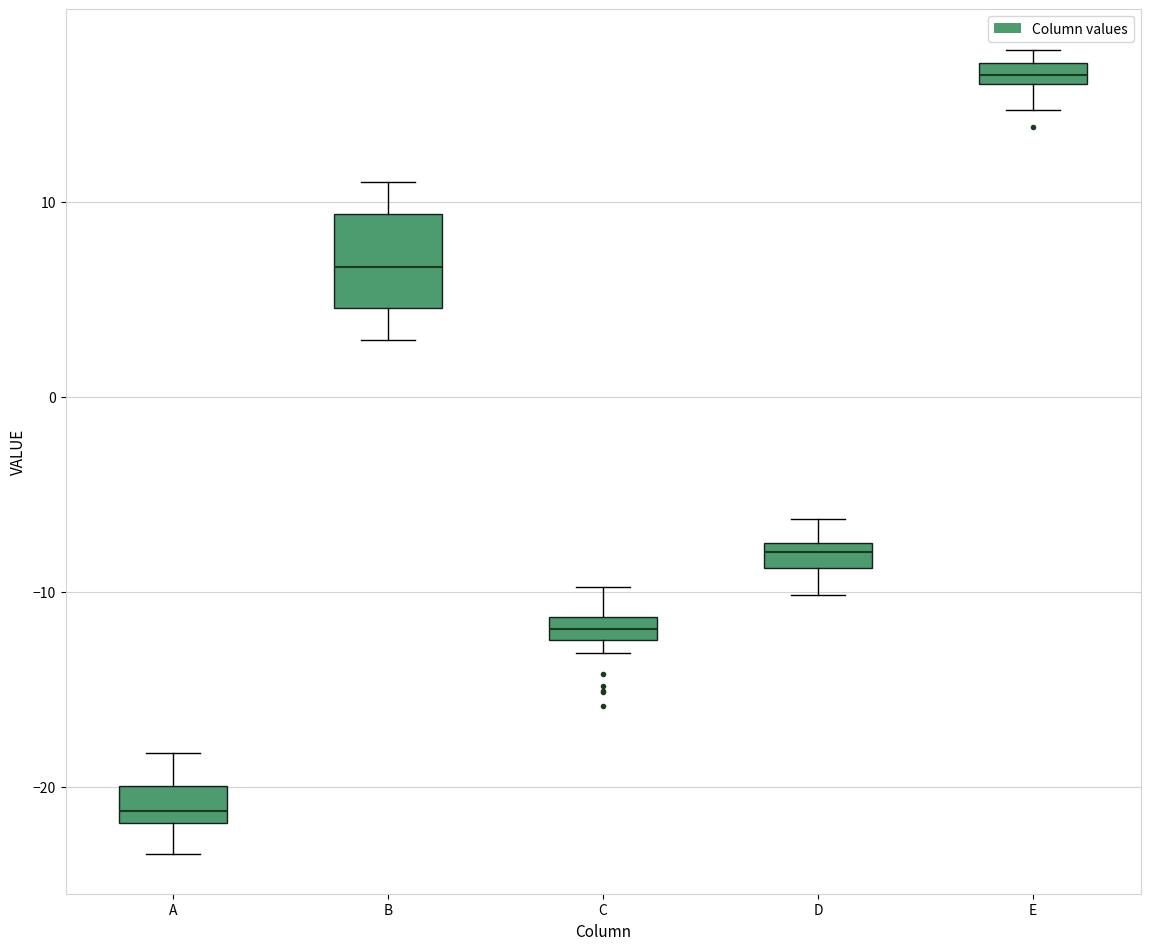

Which box's median line is the lowest?

A